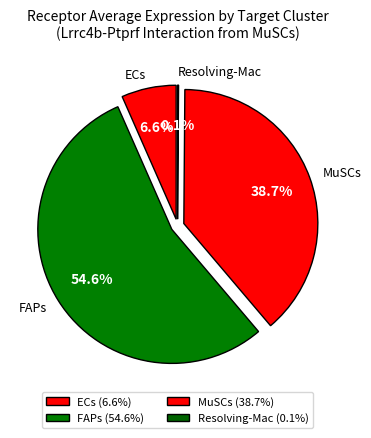

What percentage is NOT represented by MuSCs?

61.3%